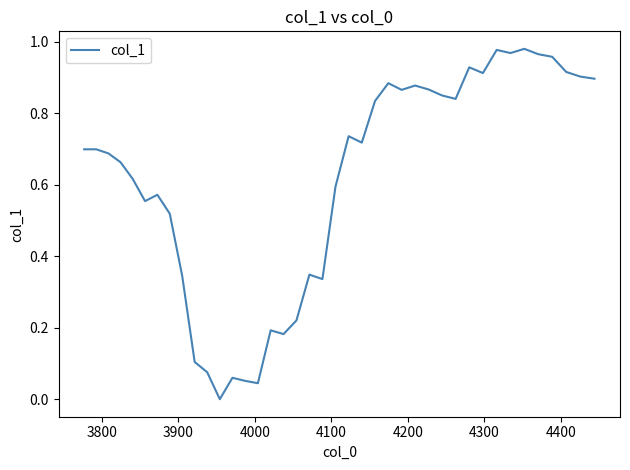

Is this an area chart (filled region under the line)?

No